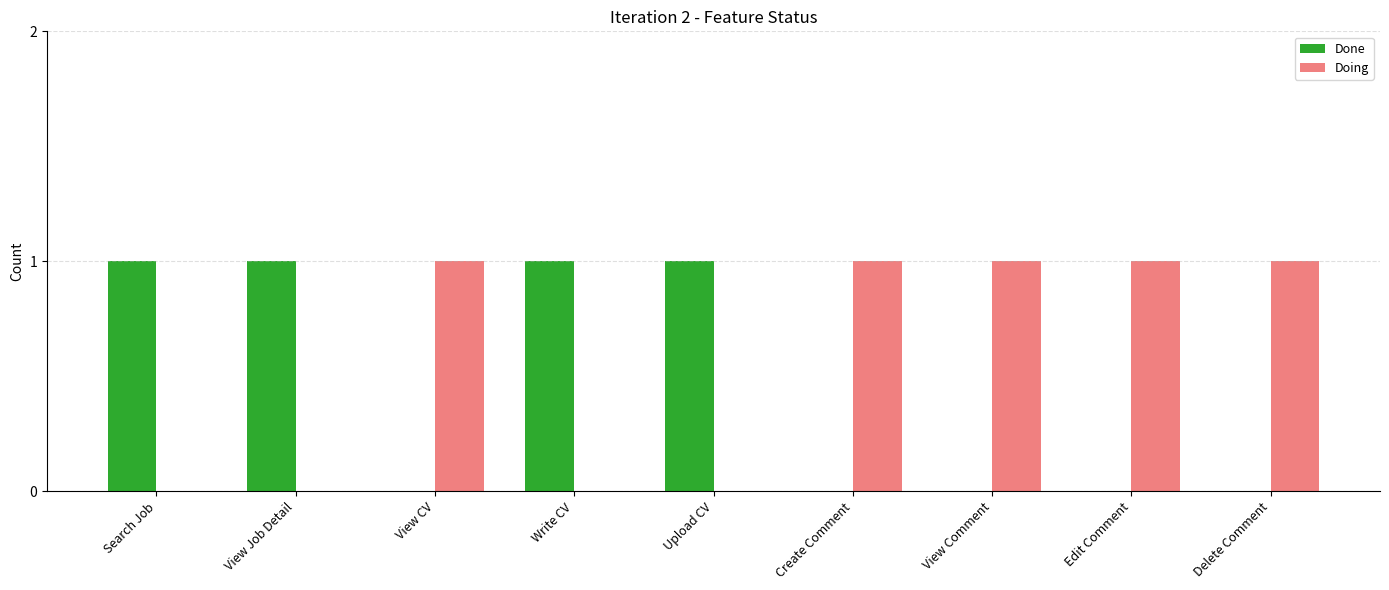

Is the value of Doing at Upload CV greater than the value of Done at Upload CV?

No